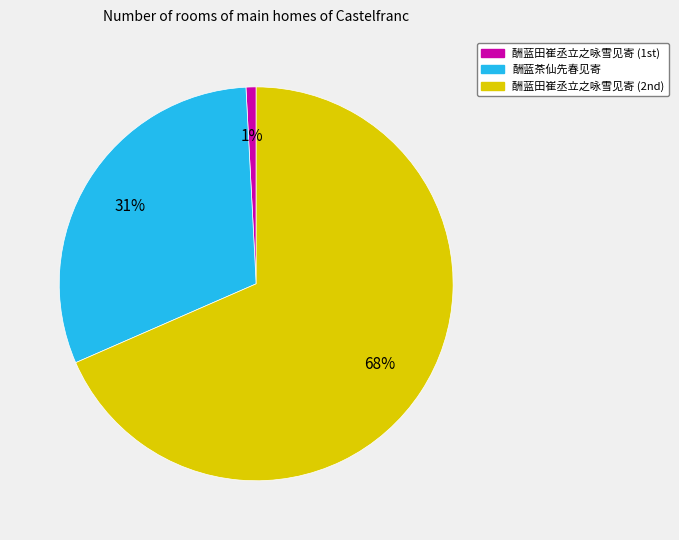

To the nearest percent, what is the average slice percentage?

33%